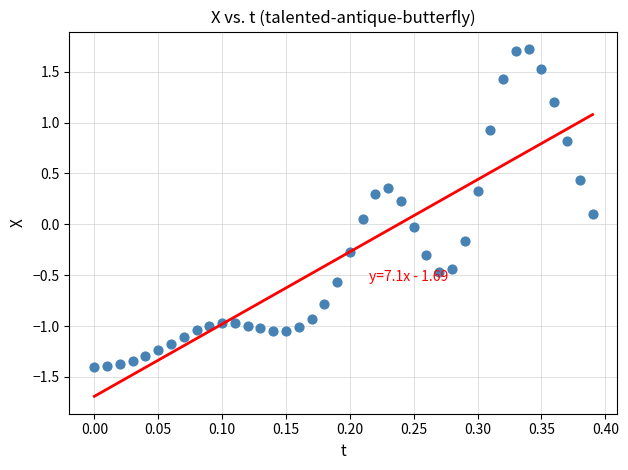

What is the range of Y values (max minus min)?

3.1